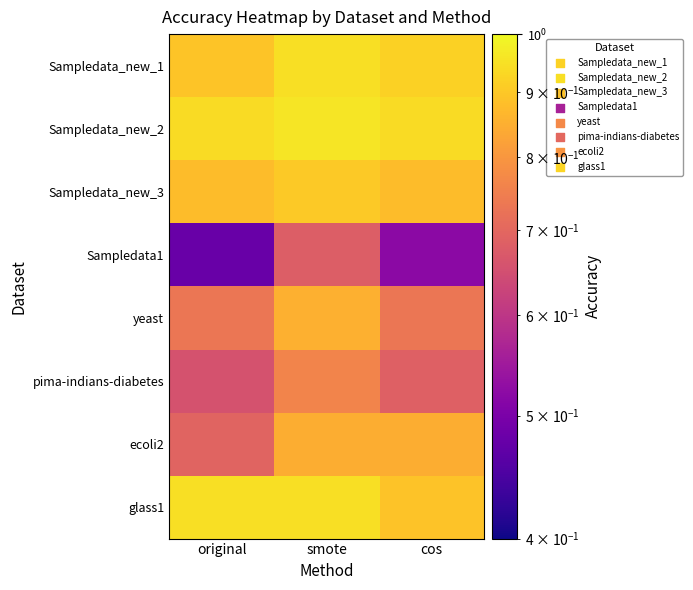

At which category is the sum across all series the highest?

smote